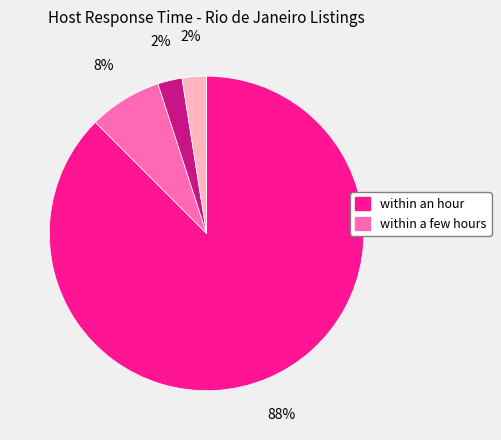

How many slices are in this pie chart?

4